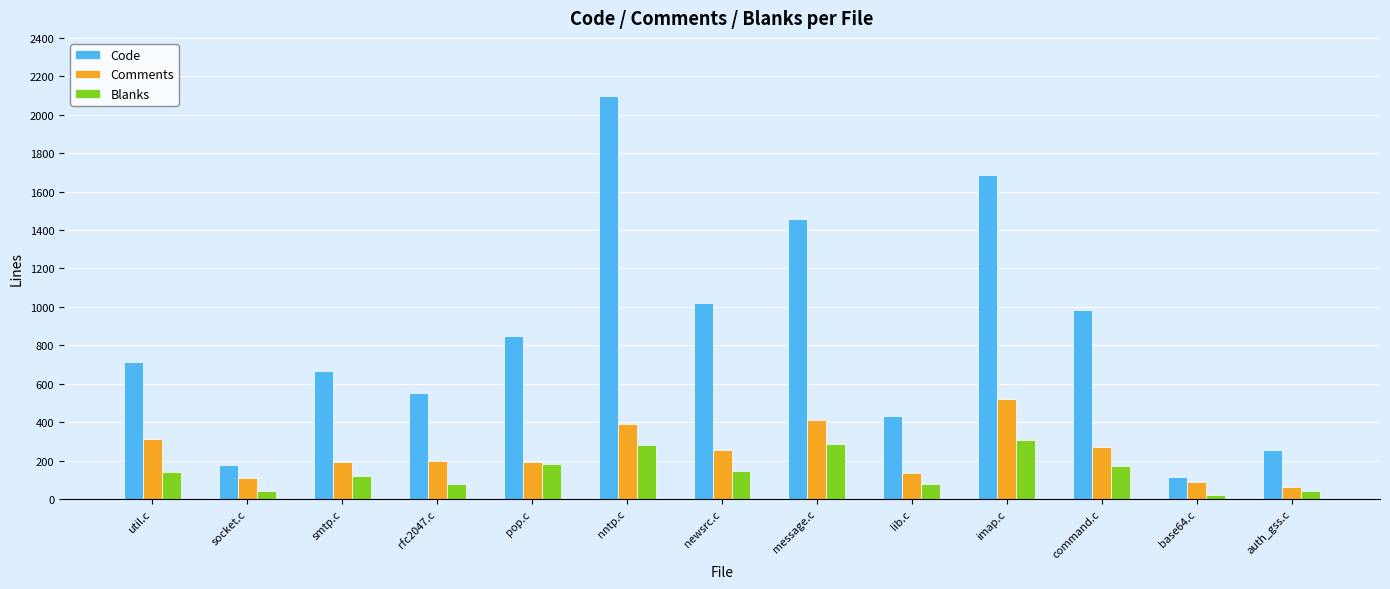

How many bars are there in each group?

3